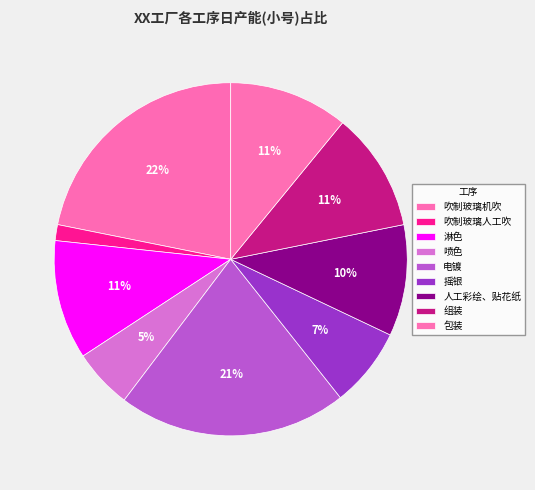

What is the largest slice in the pie chart?

吹制玻璃机吹